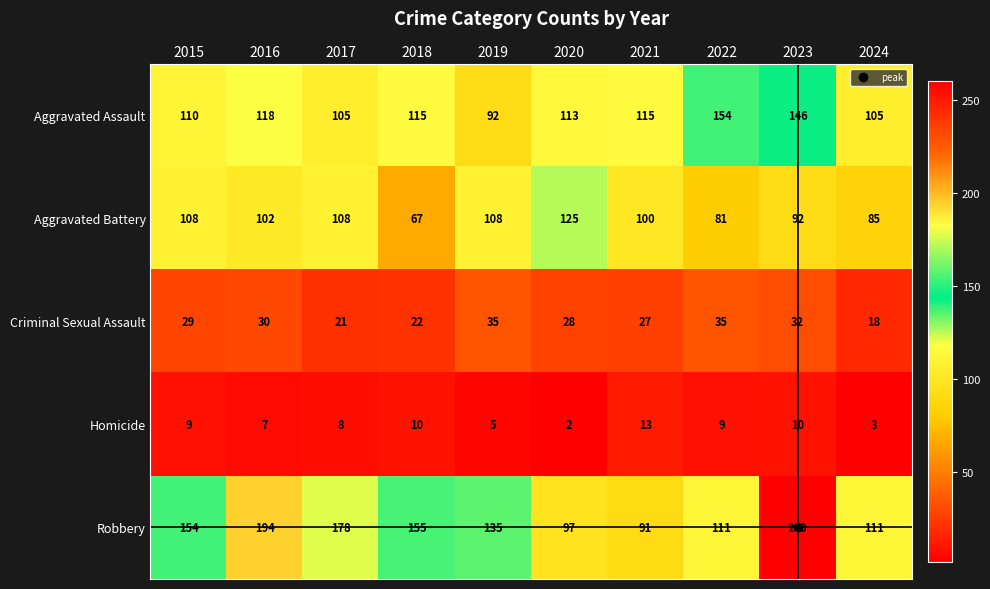

Count the number of data series in this chart.

5